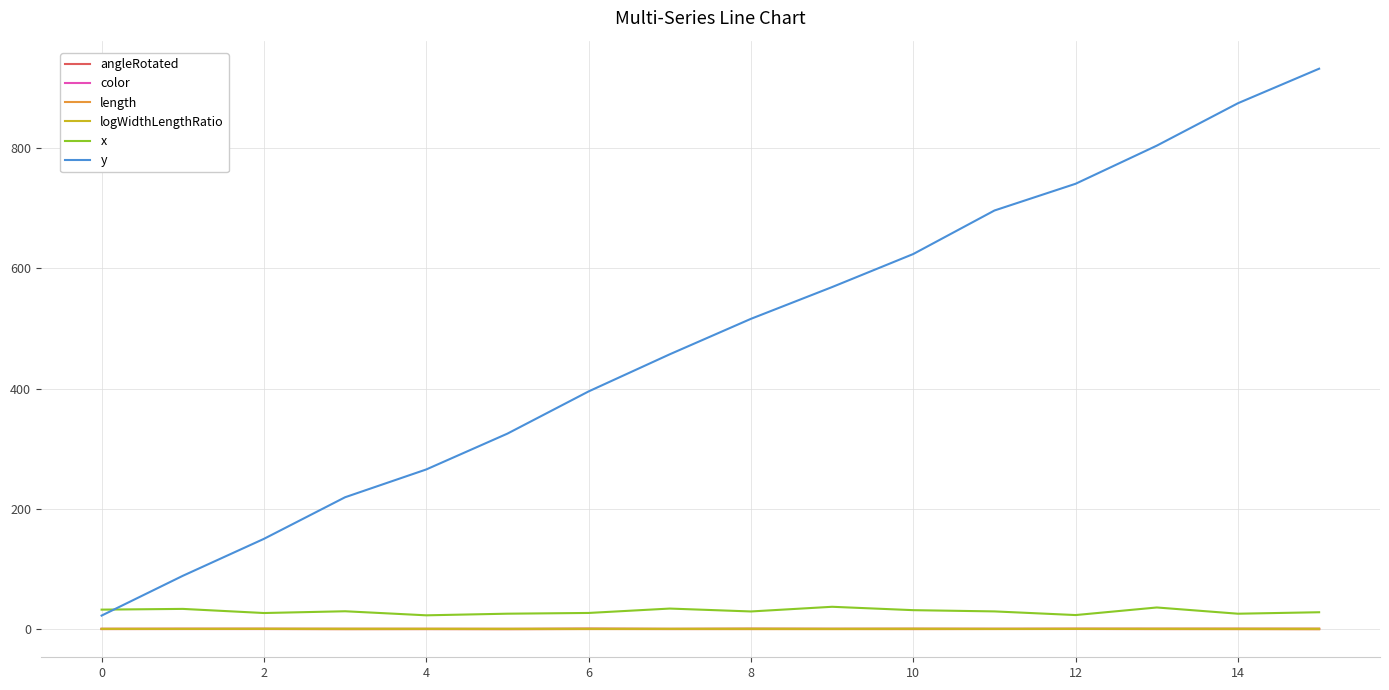

Which series has the largest total across all categories?

y